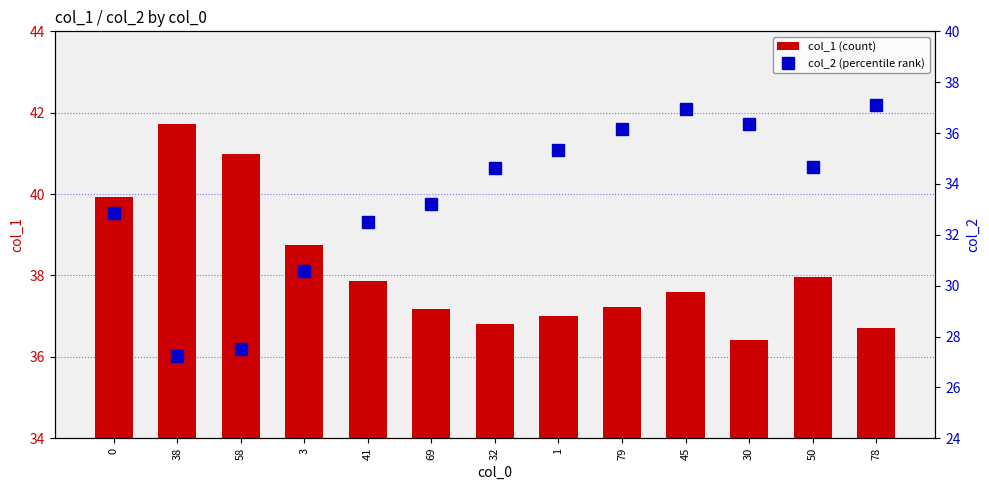

How many distinct data groups are displayed?

2